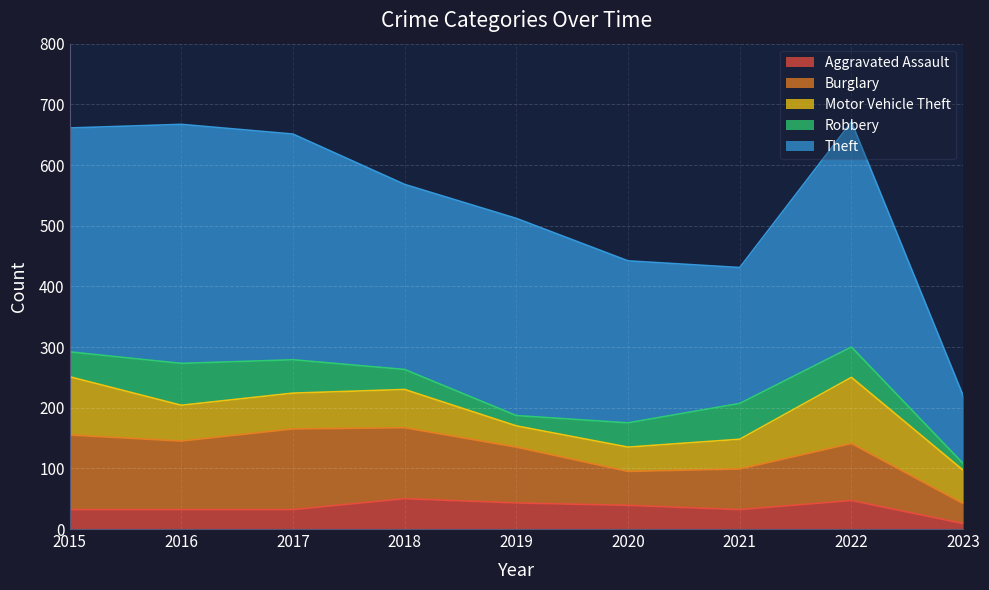

Reading left to right, extract all data points from this chart.

Aggravated Assault: 32	32	32	50	43	39	32	47	9
Burglary: 123	113	133	117	92	56	67	94	33
Motor Vehicle Theft: 96	59	59	63	35	40	49	109	55
Robbery: 41	69	55	33	17	40	59	50	11
Theft: 369	394	372	305	325	267	224	371	112